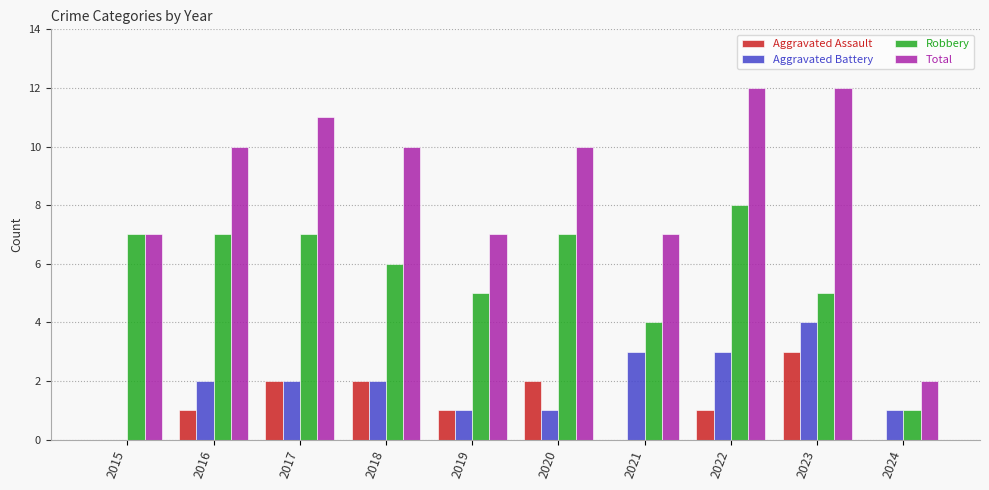

Is the value of Aggravated Battery at 2024 greater than the value of Aggravated Assault at 2015?

Yes